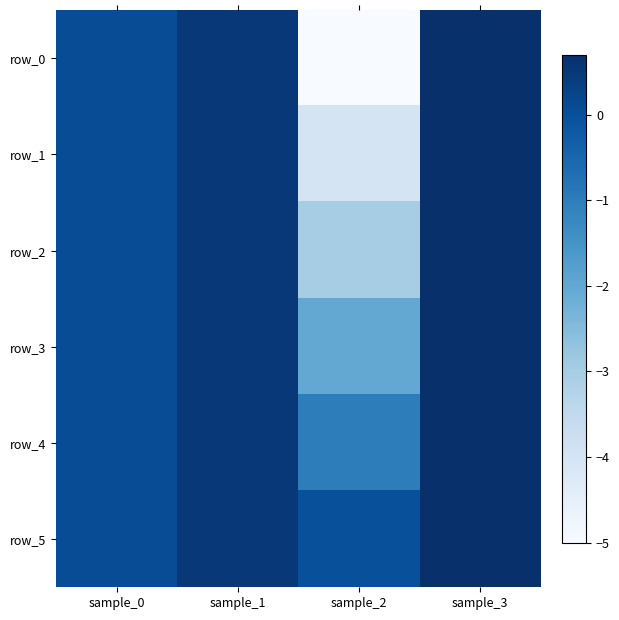

How many positive values does the row_2 series have?

3